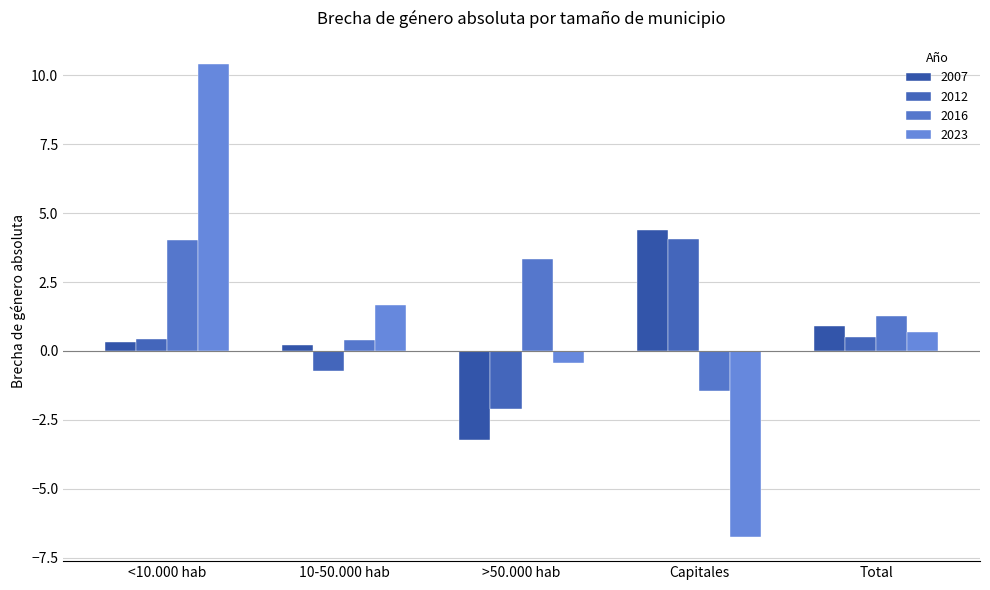

At which category is the sum across all series the highest?

<10.000 hab